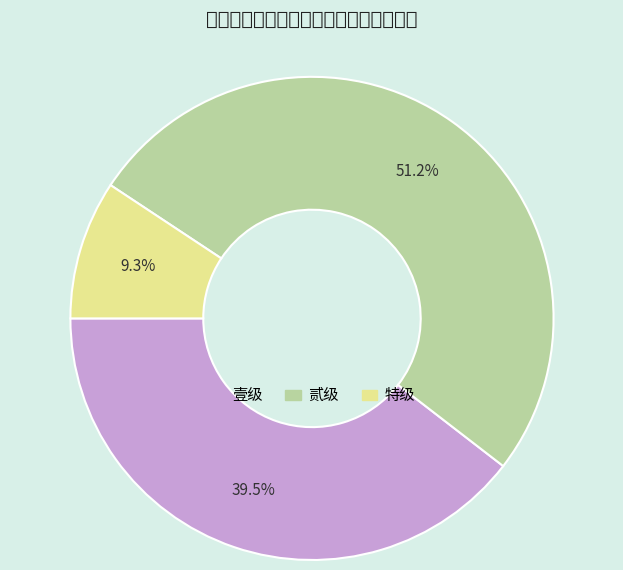

Count the number of slices in the pie.

3